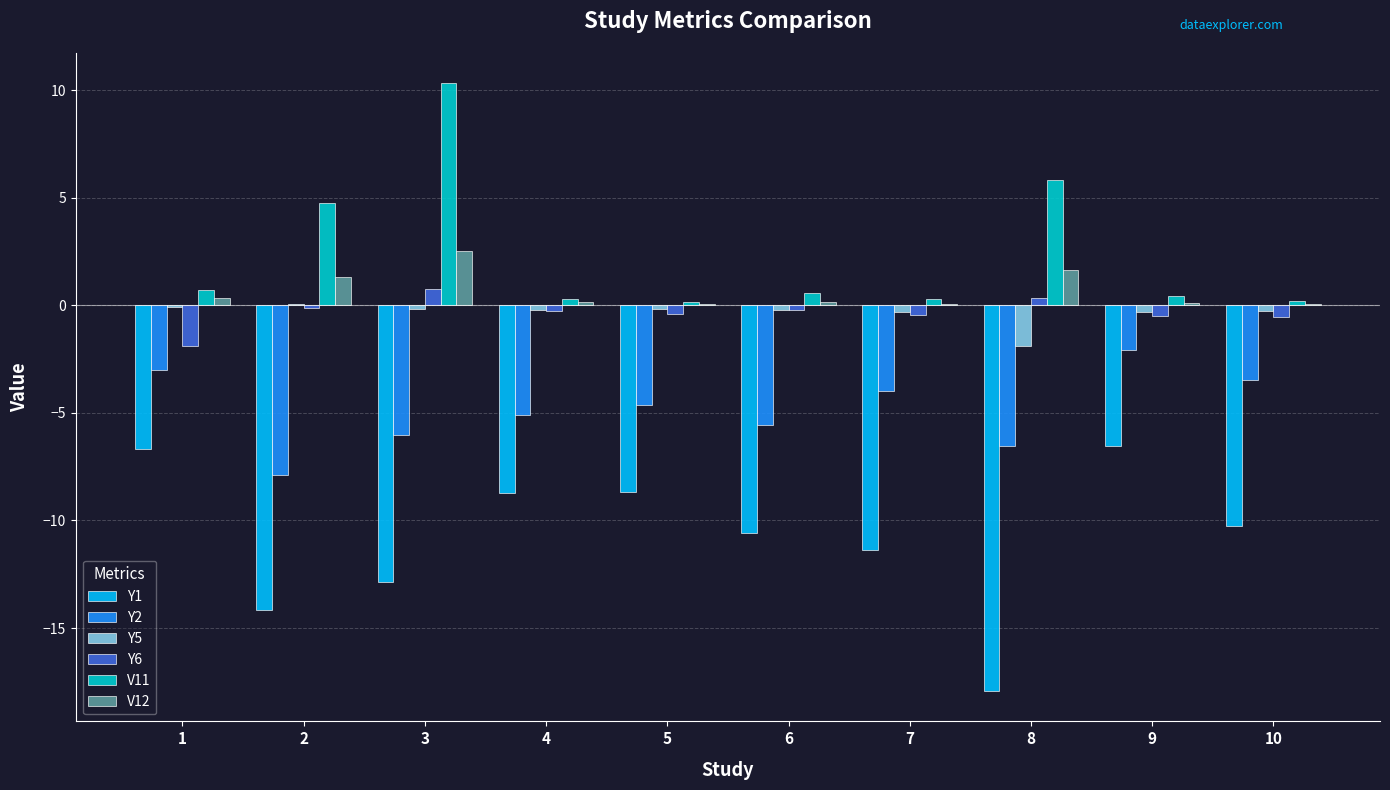

What is the greatest value displayed?

10.3